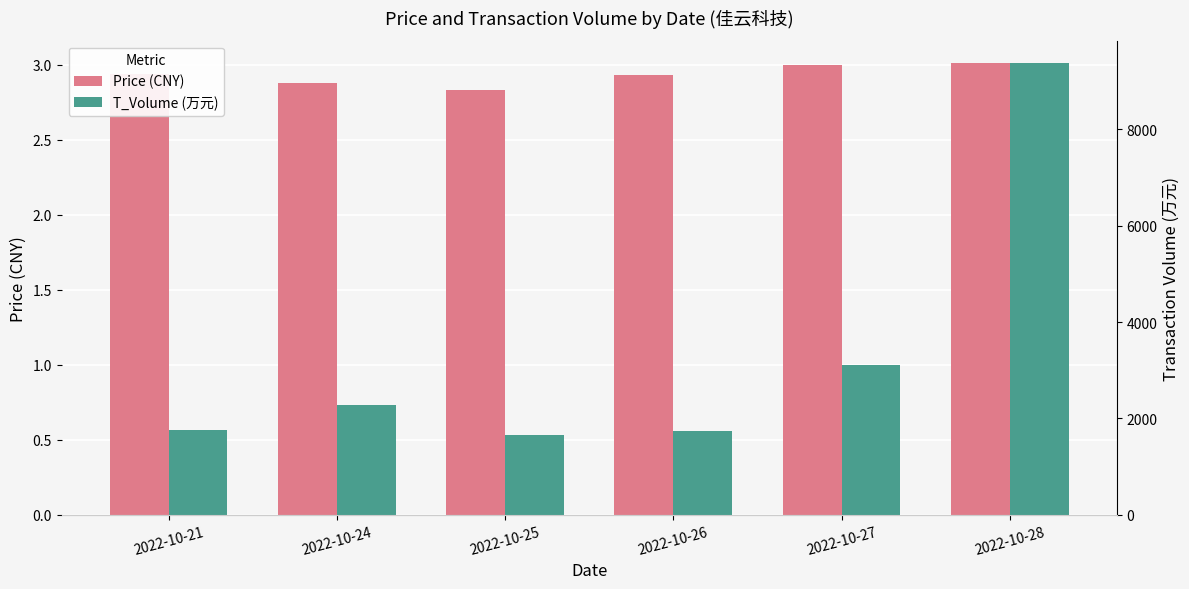

How many bars are there in total?

12